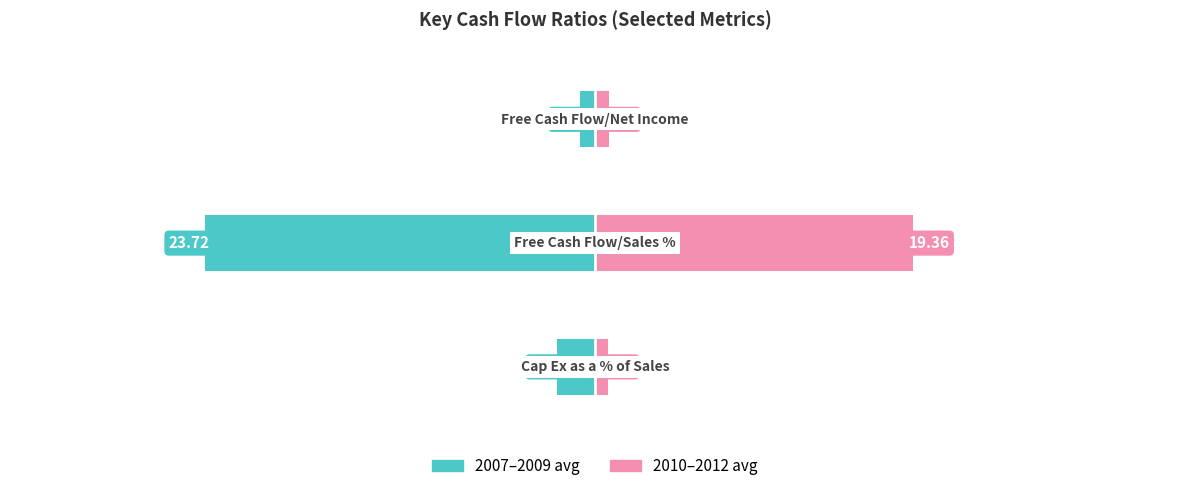

What is the total value across all series at 2?

-0.1